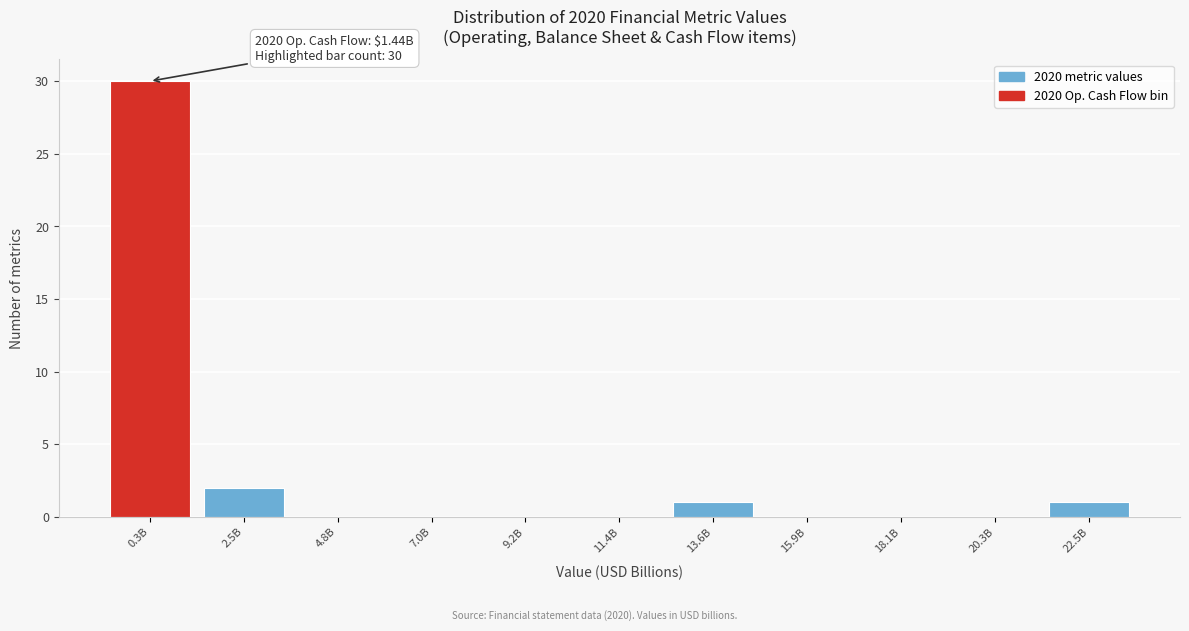

Reading right to left, list all the values displayed in this chart.

22.5B=1	20.3B=0	18.1B=0	15.9B=0	13.6B=1	11.4B=0	9.2B=0	7.0B=0	4.8B=0	2.5B=2	0.3B=30